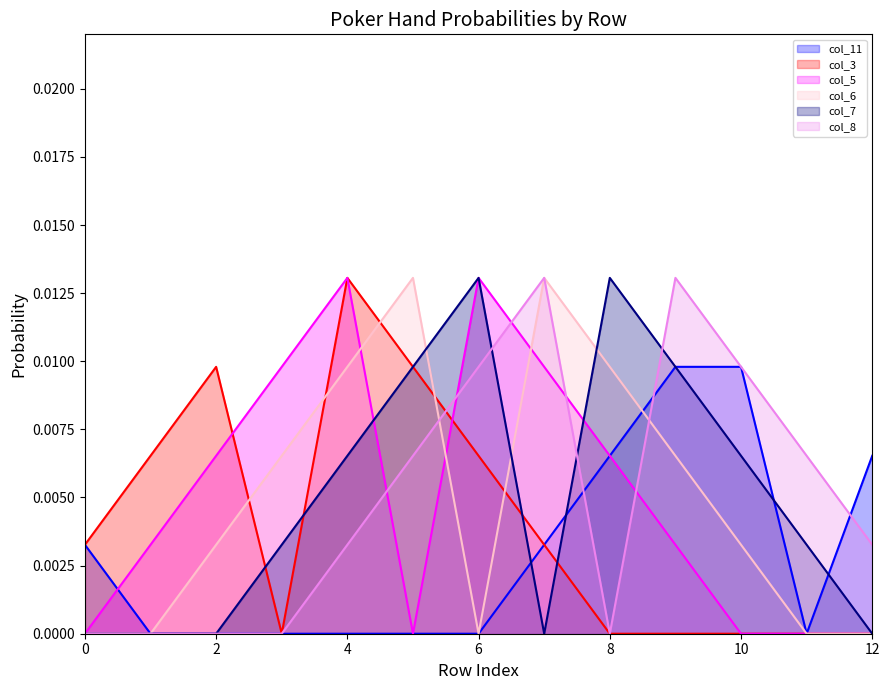

At how many categories does at least one series exceed 0?

13